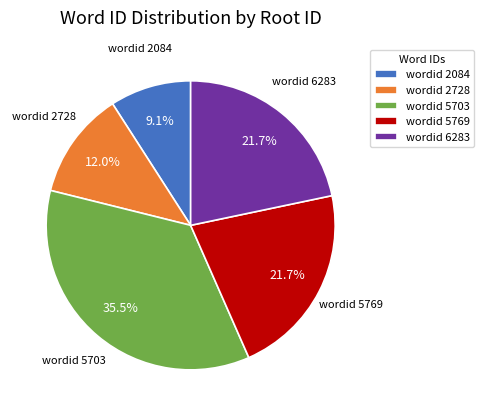

Do wordid 2728 and wordid 5769 together represent more than half of the pie?

No